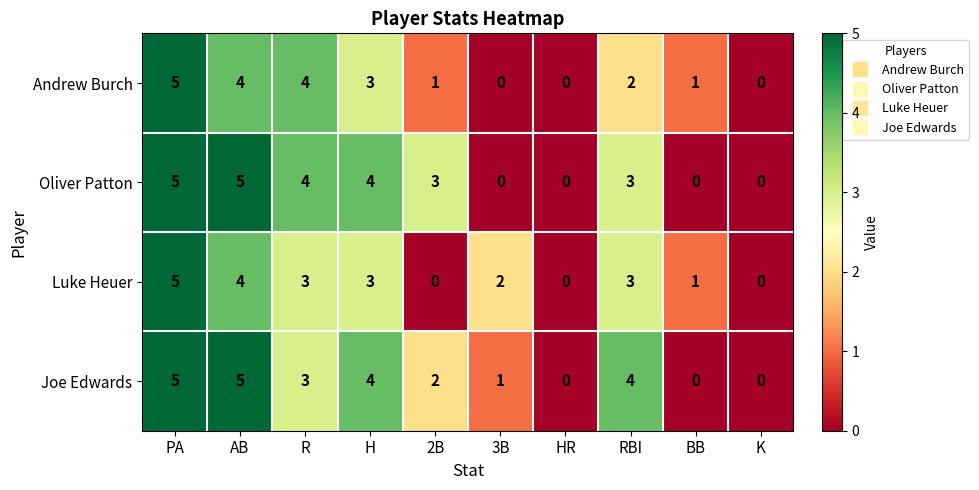

What is the highest value of the Andrew Burch series?

5